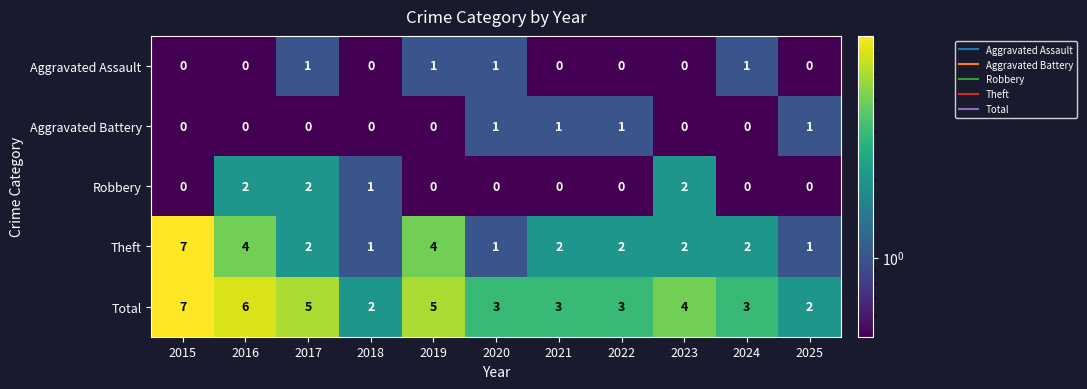

The value of Theft at 2021 is 2. True or false?

True